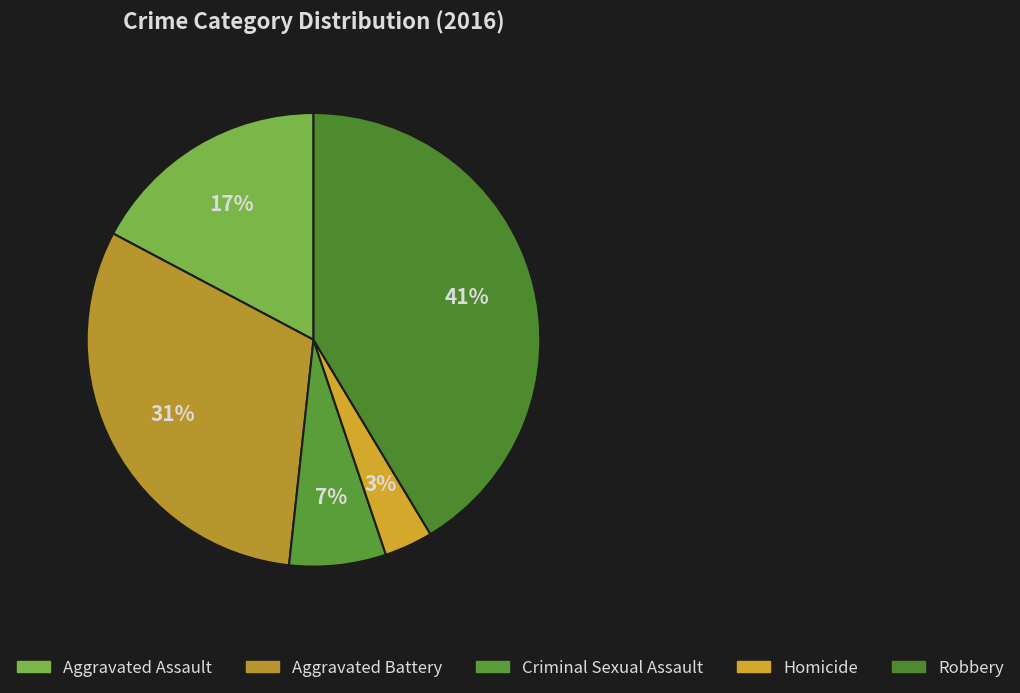

To the nearest percent, what percentage of the pie is Homicide?

3%